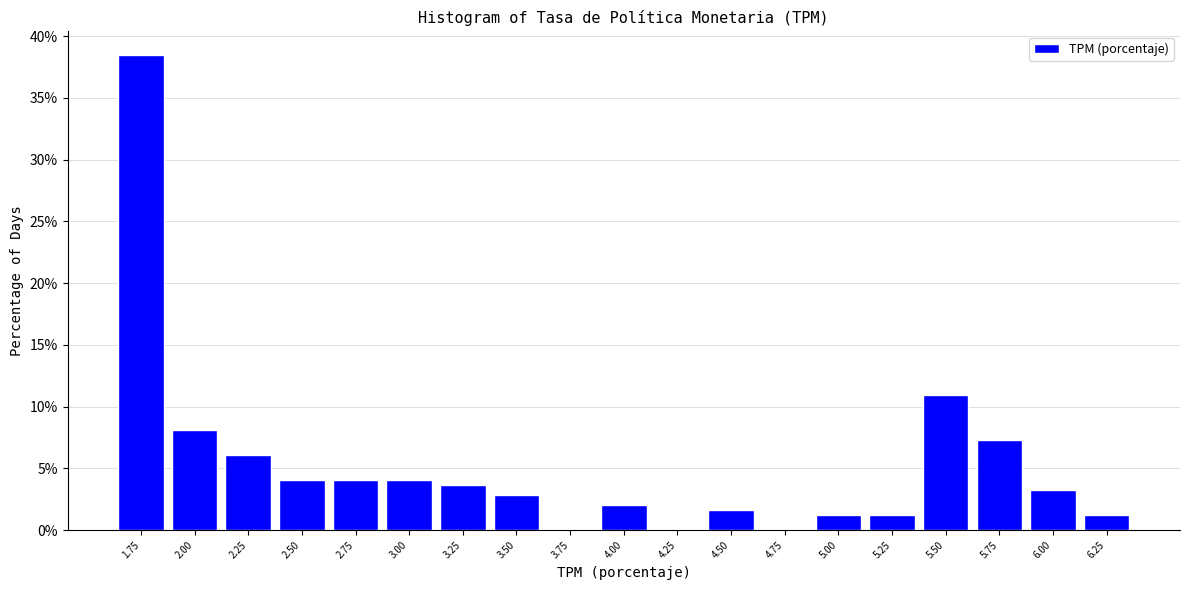

How tall is the bar that spans 5.125 to 5.375 on the x-axis? Neither the bar edges nor the heights are printed on the chart, so give them approximately, as read against the axes.

1.0